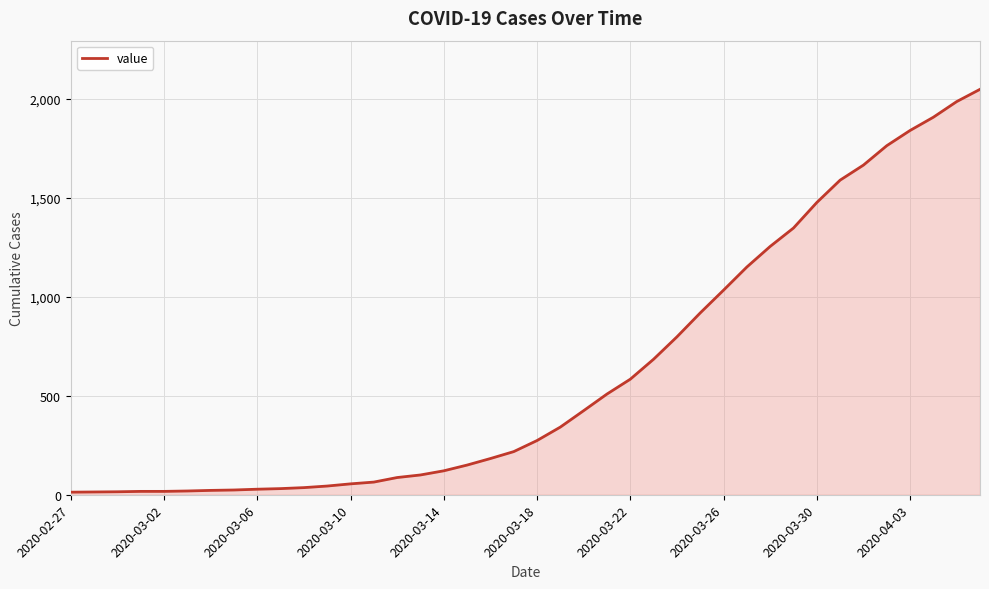

What is the maximum value shown in the chart?

2049